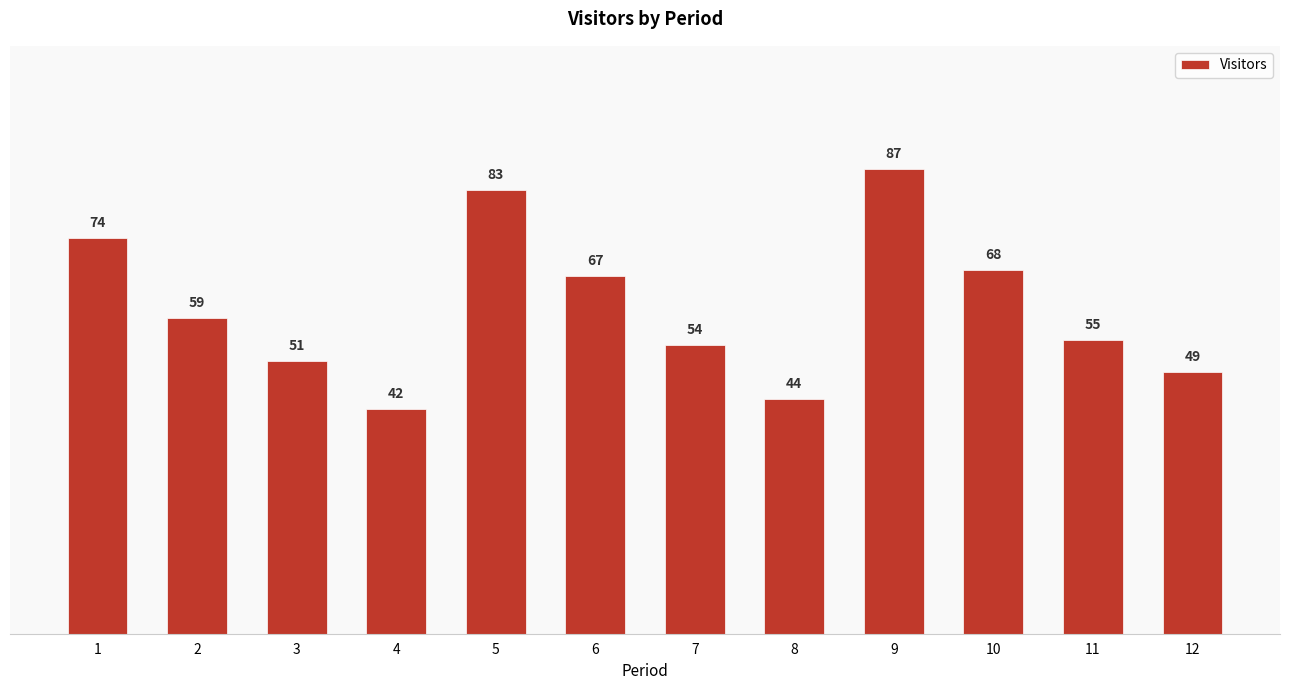

Which label corresponds to the largest value in the chart?

9